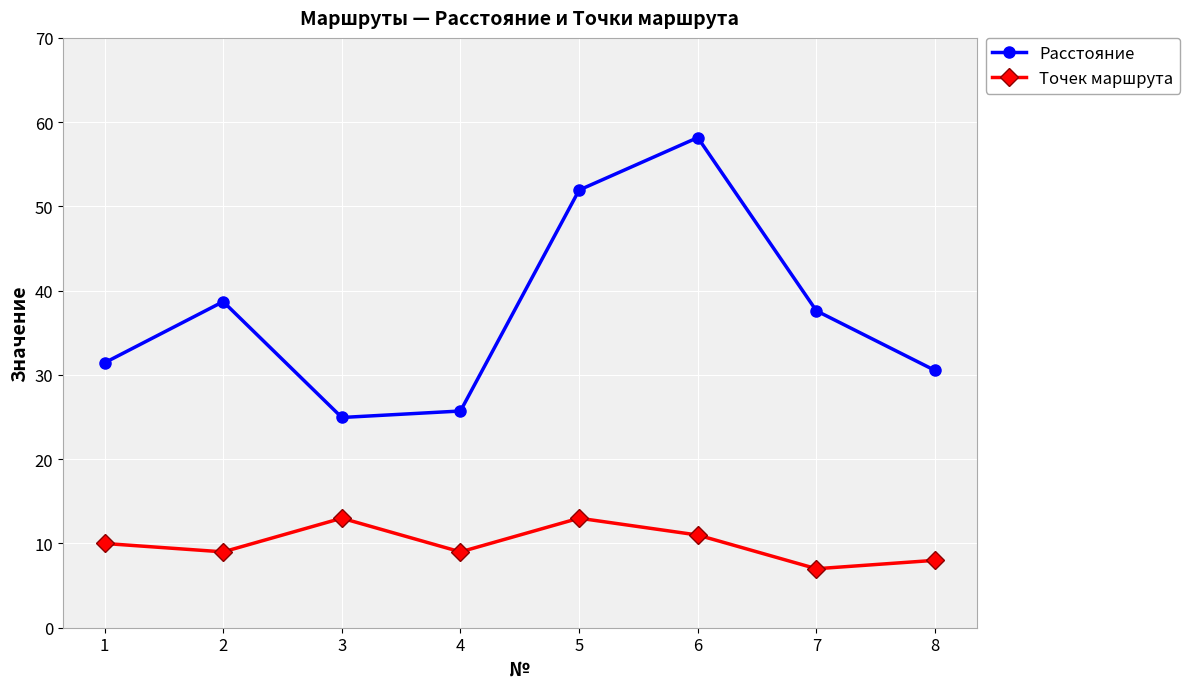

What is the value of the Точек маршрута point at the 7th from the left?

7.0